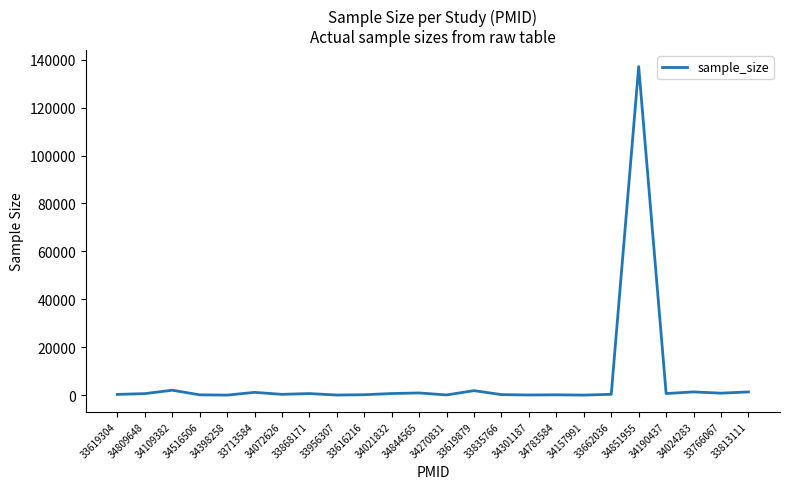

Which label corresponds to the largest value in the chart?

34851955